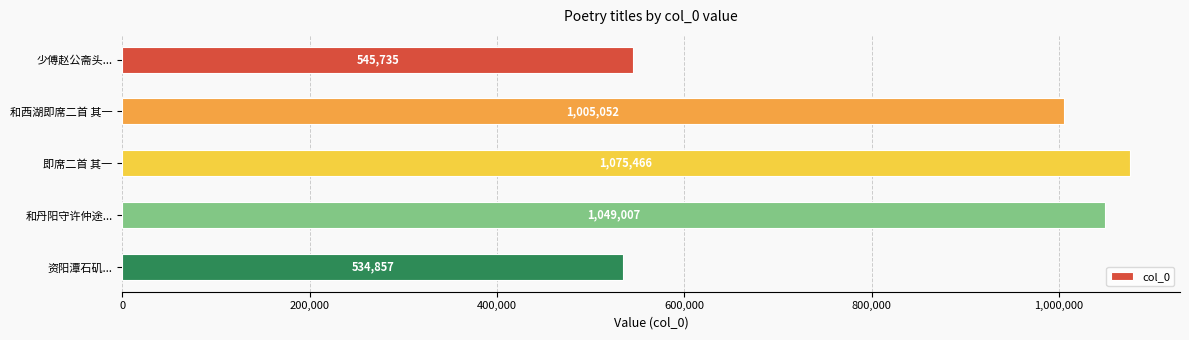

What is the value of the 5th bar from the top?

534857